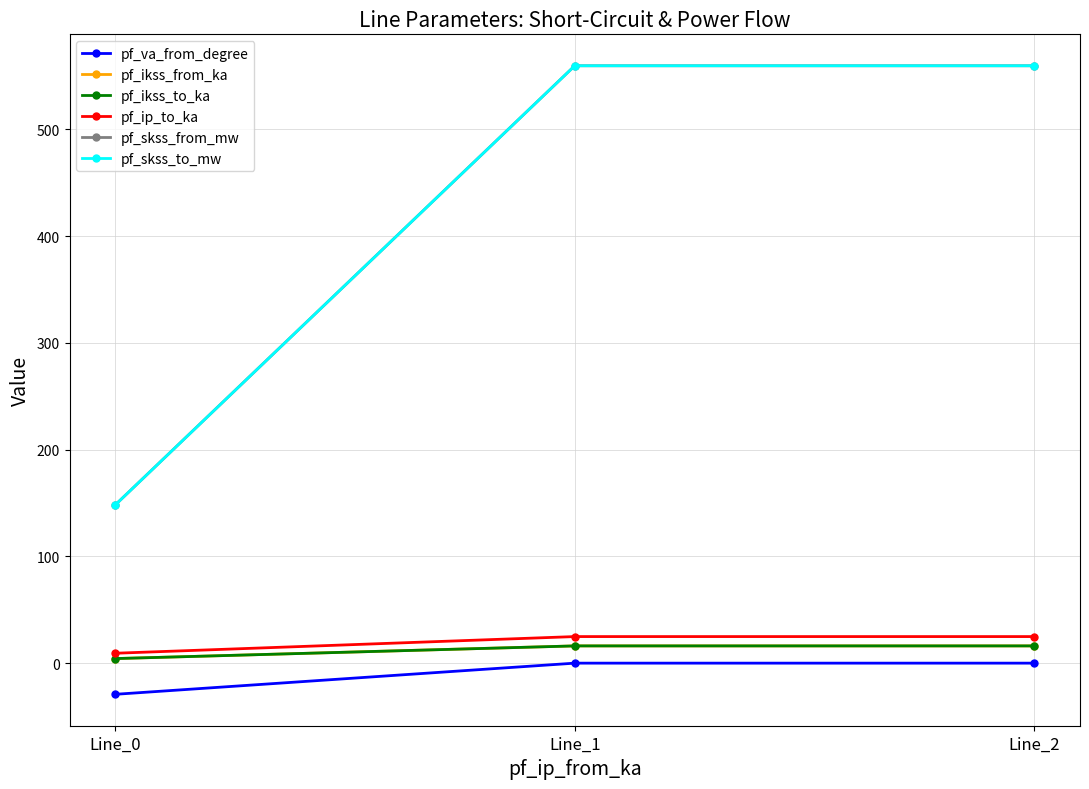

What is the average value of the pf_ip_to_ka series?

19.7